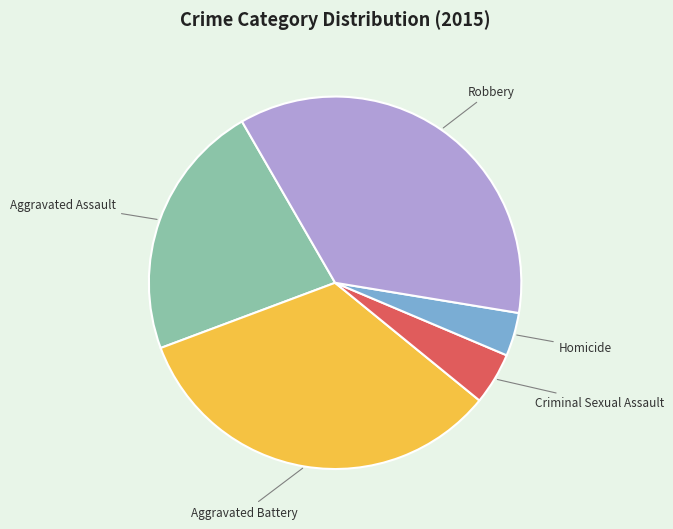

Do Criminal Sexual Assault and Homicide together represent more than half of the pie?

No